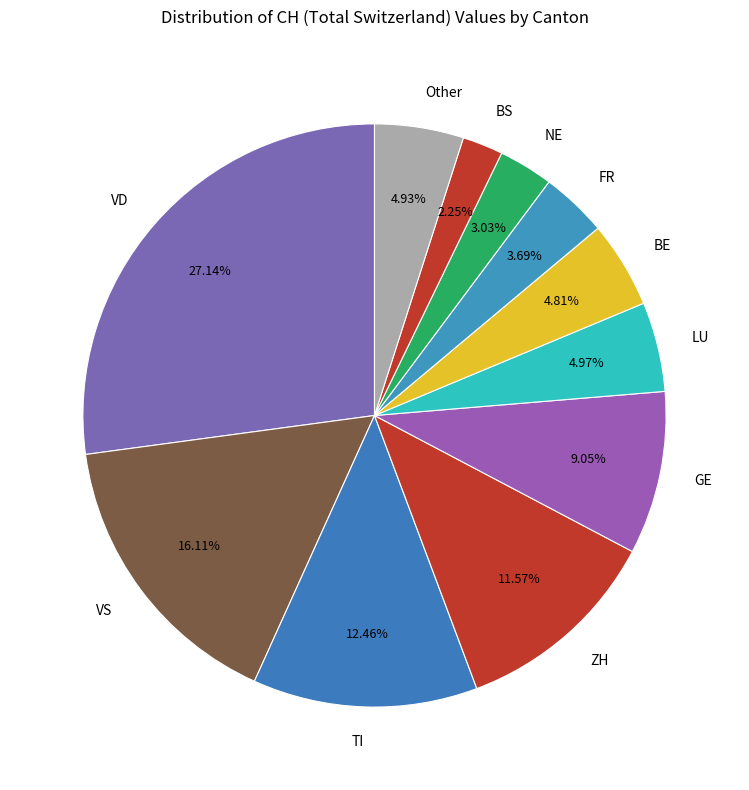

Does any single category account for the majority?

No